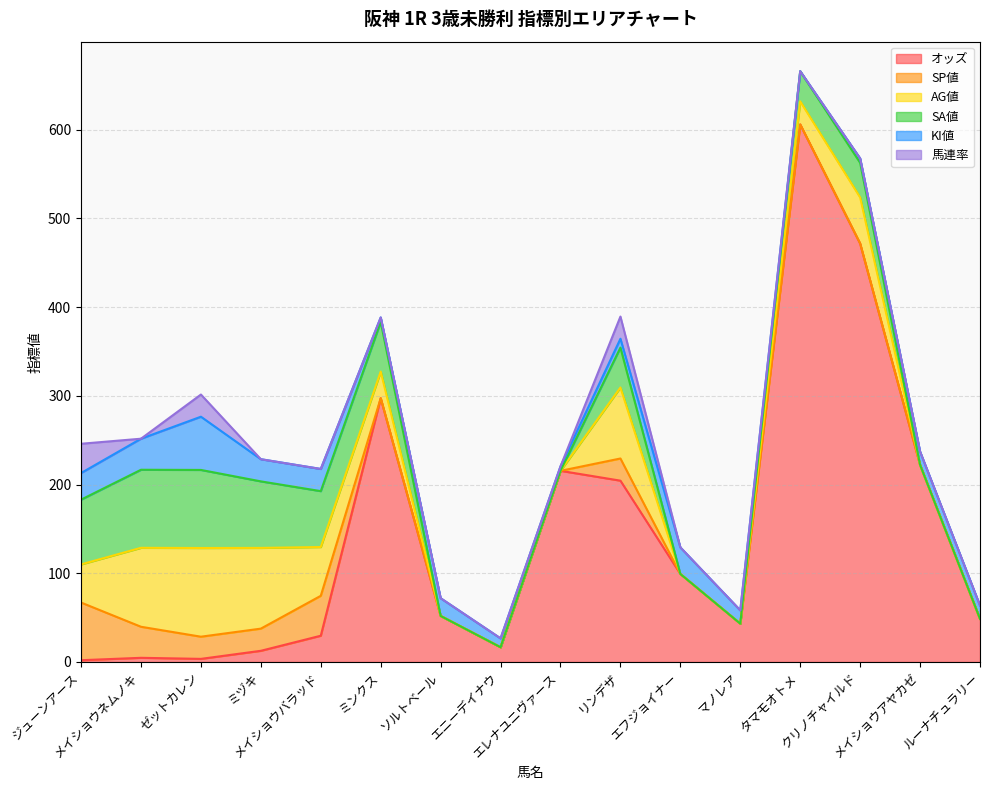

The value of 馬連率 at ジューンアース is 50.7. True or false?

False